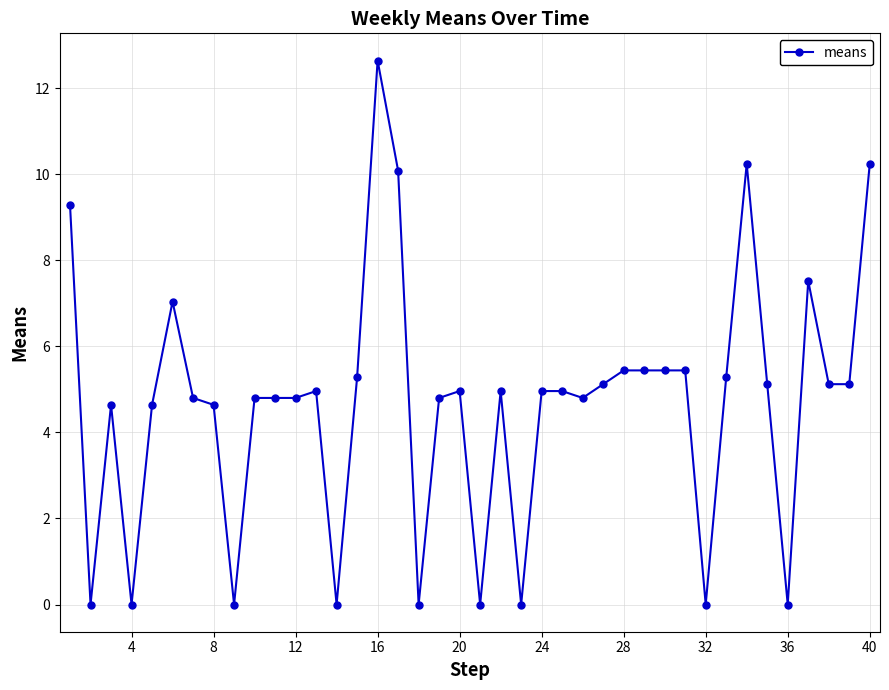

What is the maximum value shown in the chart?

12.6